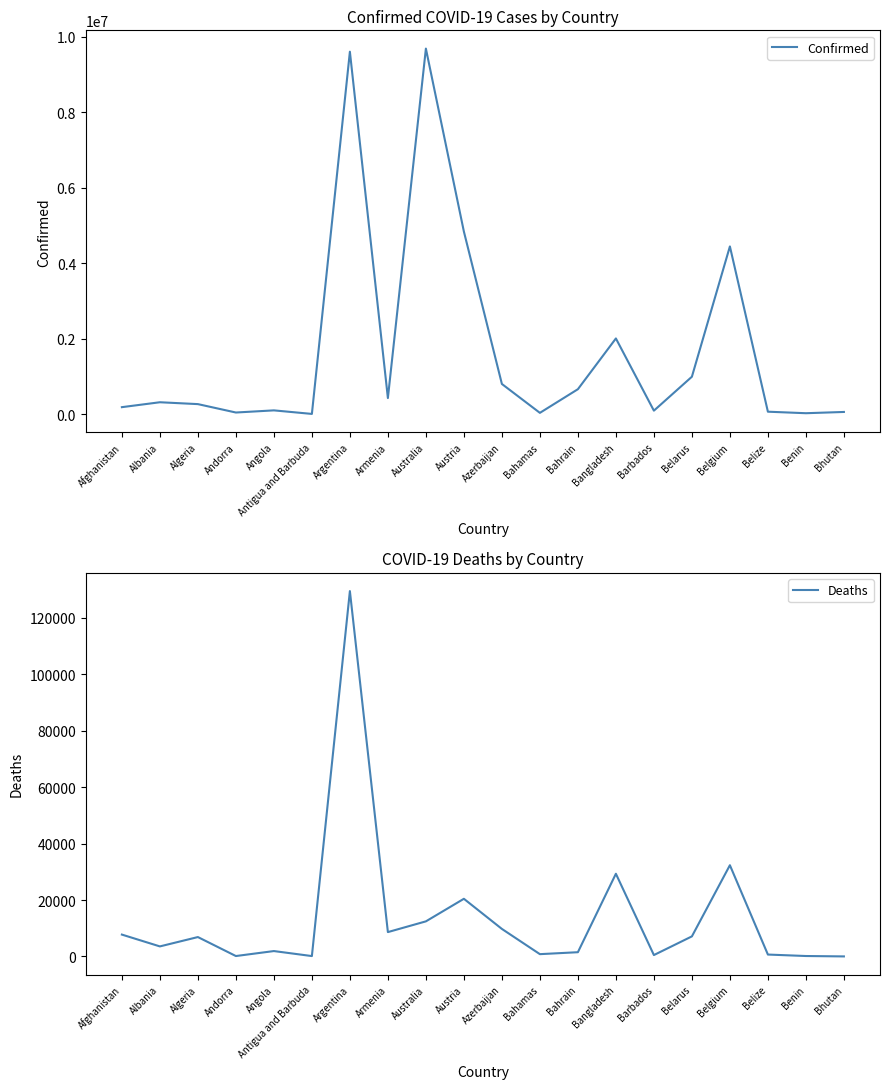

Between Barbados and Belize, which series saw the biggest shift?

Confirmed